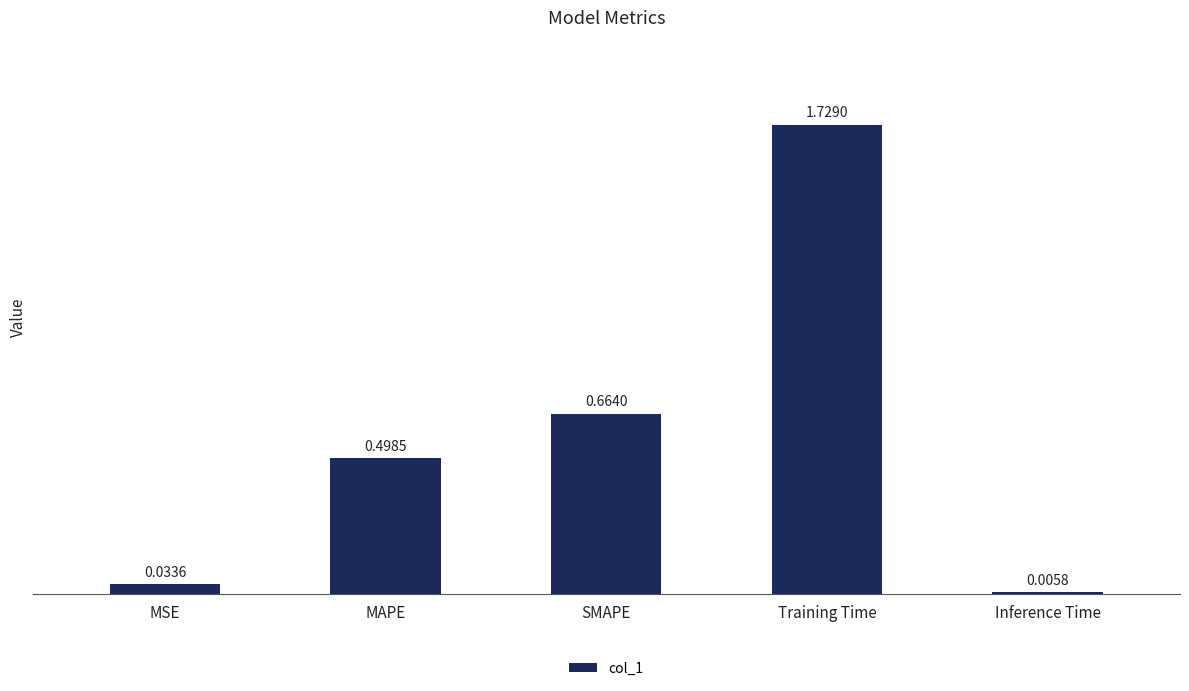

At which category does the chart reach its peak across all series?

Training Time